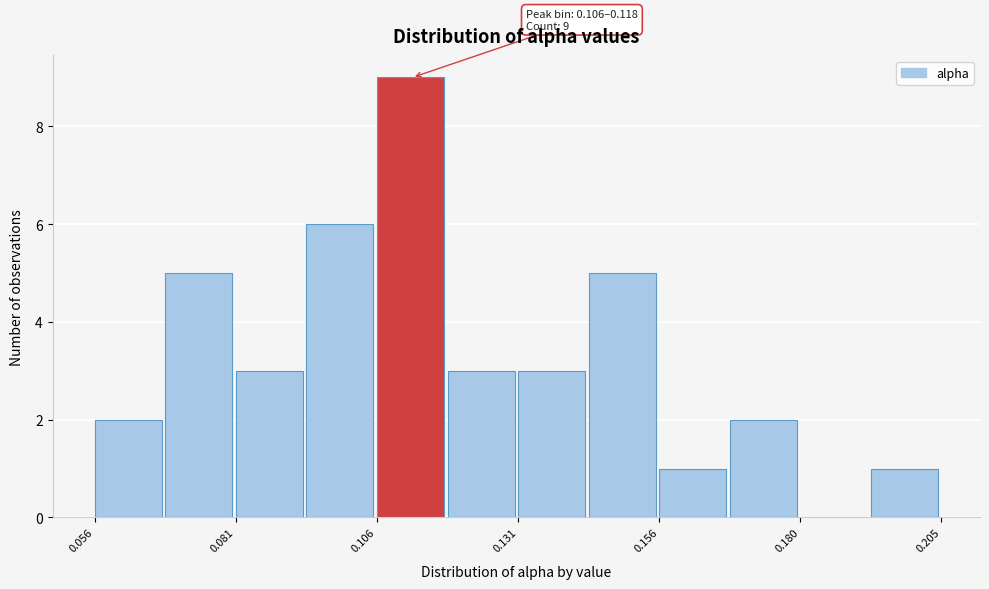

Around what value on the x-axis is the tallest bar? Give the approximate position of its centre, as read against the axis.

0.110